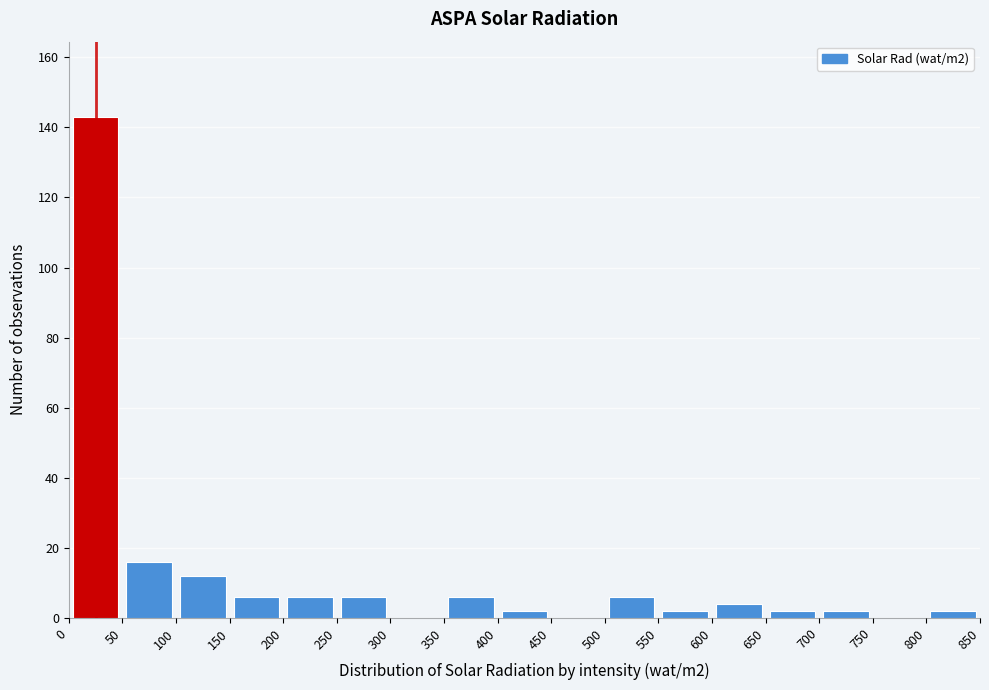

Reading left to right, list every bar in this chart as the range it spans on the x-axis followed by its height. The values are not printed on the chart, so give them approximately, as read against the axis.

0 to 50: 144
50 to 100: 16
100 to 150: 12
150 to 200: 6
200 to 250: 6
250 to 300: 6
300 to 350: 0
350 to 400: 6
400 to 450: 2
450 to 500: 0
500 to 550: 6
550 to 600: 2
600 to 650: 4
650 to 700: 2
700 to 750: 2
750 to 800: 0
800 to 850: 2